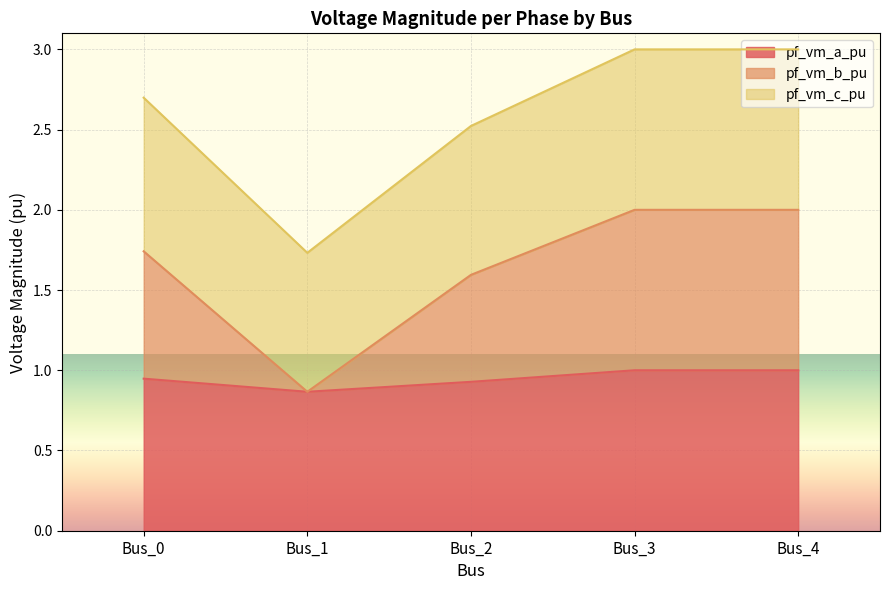

What is the value of the pf_vm_c_pu point at the 3rd from the left?

2.5